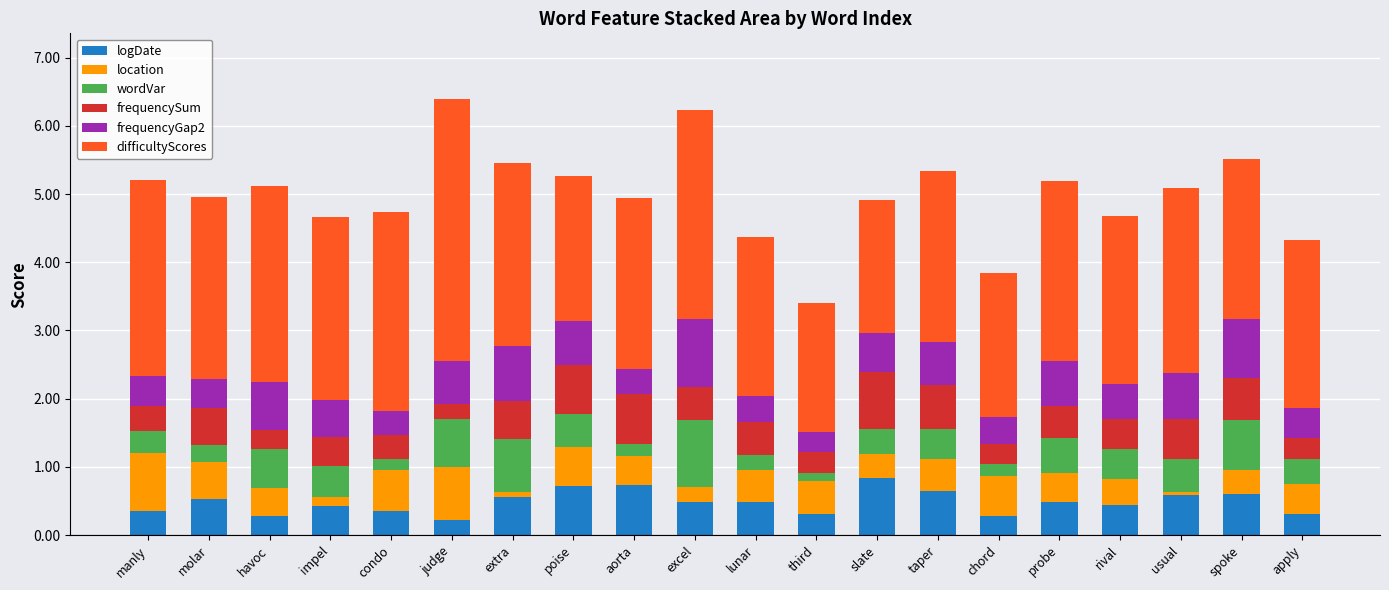

What are all the series names shown in the legend?

logDate, location, wordVar, frequencySum, frequencyGap2, difficultyScores